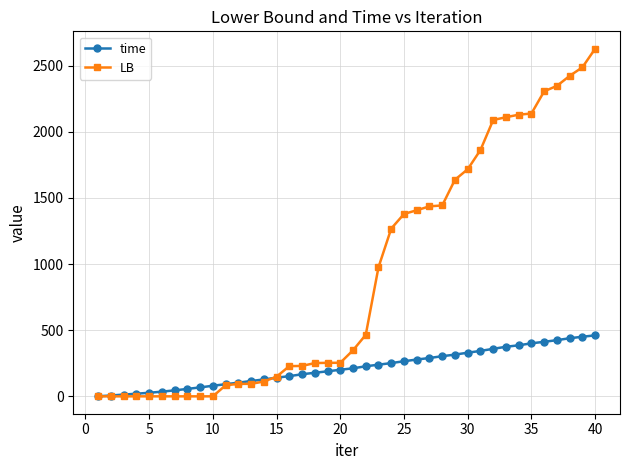

List the series in order of their overall mean, lowest first.

time, LB